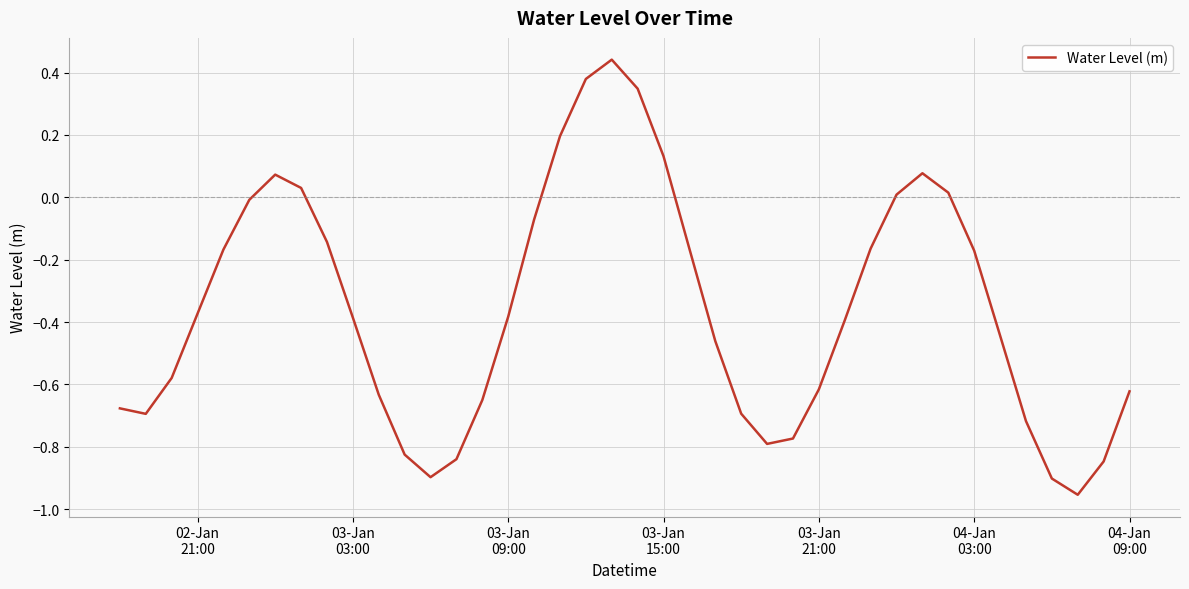

How many lines are shown in the chart?

1